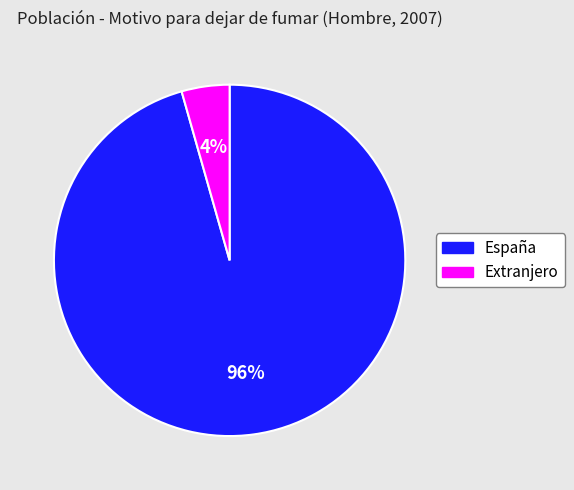

How many segments does this pie chart have?

2